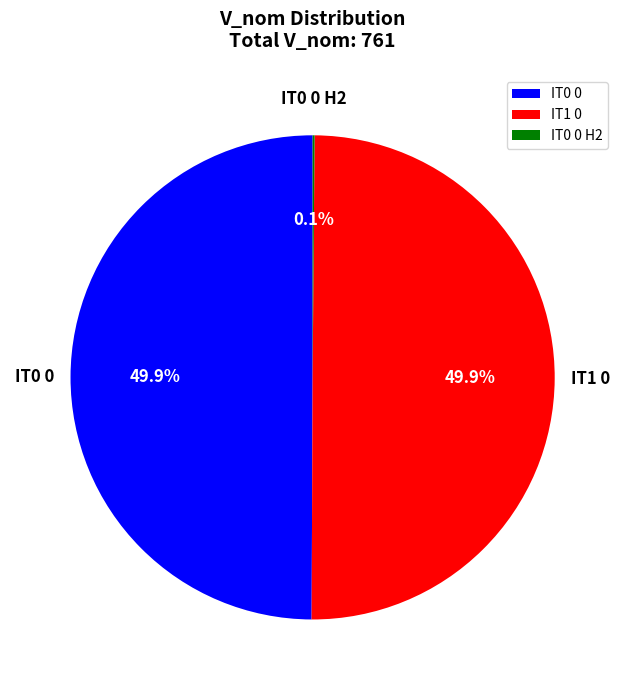

What percentage is NOT represented by IT1 0?

50.1%